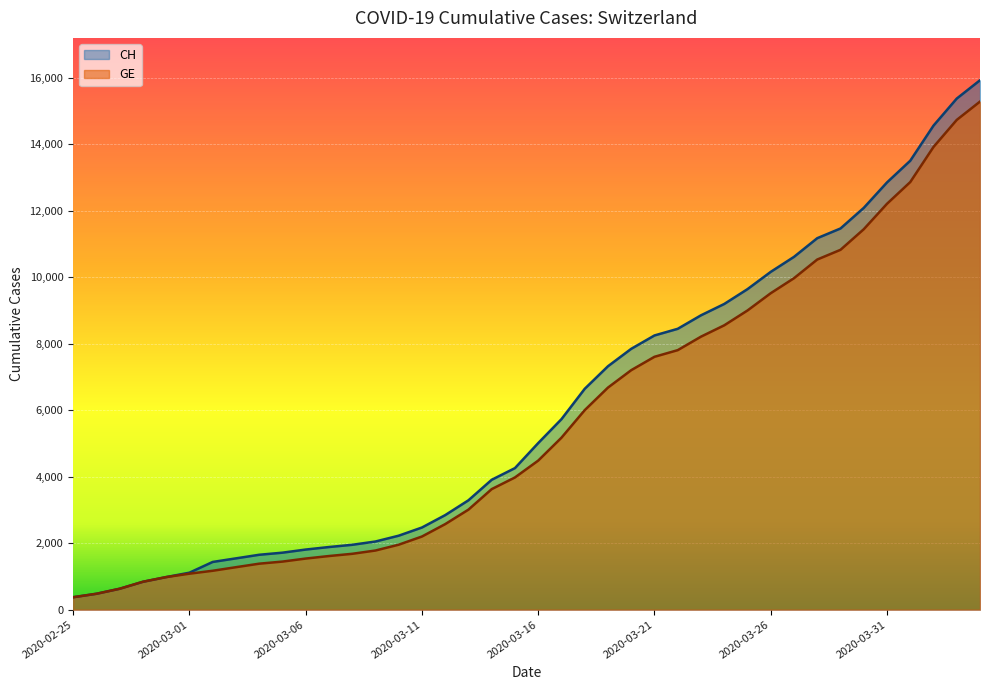

Reading right to left, list all the values displayed in this chart.

CH: 2020-04-04=15926	2020-04-03=15375	2020-04-02=14561	2020-04-01=13505	2020-03-31=12852	2020-03-30=12086	2020-03-29=11467	2020-03-28=11175	2020-03-27=10613	2020-03-26=10162	2020-03-25=9642	2020-03-24=9196	2020-03-23=8855	2020-03-22=8449	2020-03-21=8249	2020-03-20=7847	2020-03-19=7323	2020-03-18=6644	2020-03-17=5731	2020-03-16=5012	2020-03-15=4259	2020-03-14=3908	2020-03-13=3291	2020-03-12=2845	2020-03-11=2472	2020-03-10=2226	2020-03-09=2051	2020-03-08=1952	2020-03-07=1885	2020-03-06=1809	2020-03-05=1715	2020-03-04=1652	2020-03-03=1544	2020-03-02=1436	2020-03-01=1113	2020-02-29=981	2020-02-28=840	2020-02-27=630	2020-02-26=479	2020-02-25=375
GE: 2020-04-04=15284	2020-04-03=14733	2020-04-02=13919	2020-04-01=12863	2020-03-31=12210	2020-03-30=11444	2020-03-29=10825	2020-03-28=10533	2020-03-27=9971	2020-03-26=9520	2020-03-25=9000	2020-03-24=8554	2020-03-23=8213	2020-03-22=7807	2020-03-21=7607	2020-03-20=7205	2020-03-19=6681	2020-03-18=6002	2020-03-17=5174	2020-03-16=4485	2020-03-15=3978	2020-03-14=3627	2020-03-13=3010	2020-03-12=2574	2020-03-11=2201	2020-03-10=1955	2020-03-09=1780	2020-03-08=1681	2020-03-07=1614	2020-03-06=1538	2020-03-05=1447	2020-03-04=1384	2020-03-03=1278	2020-03-02=1171	2020-03-01=1083	2020-02-29=981	2020-02-28=840	2020-02-27=630	2020-02-26=479	2020-02-25=375